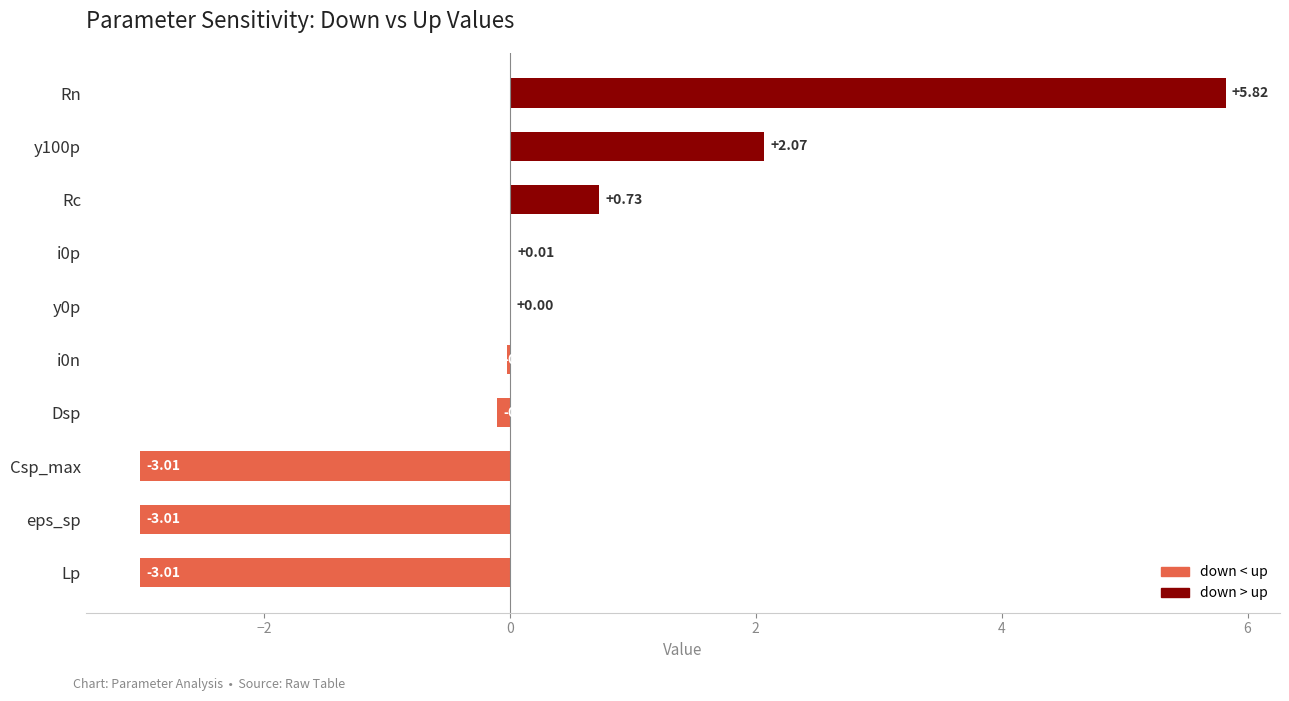

At which category does the chart reach its peak across all series?

Rn